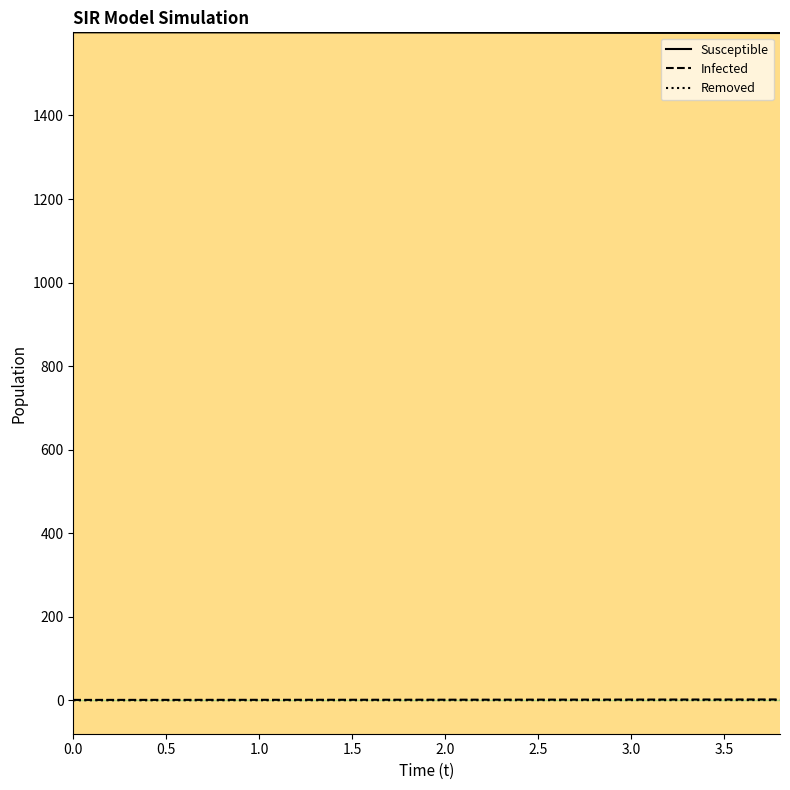

What is the average value of the Susceptible series?

1598.3